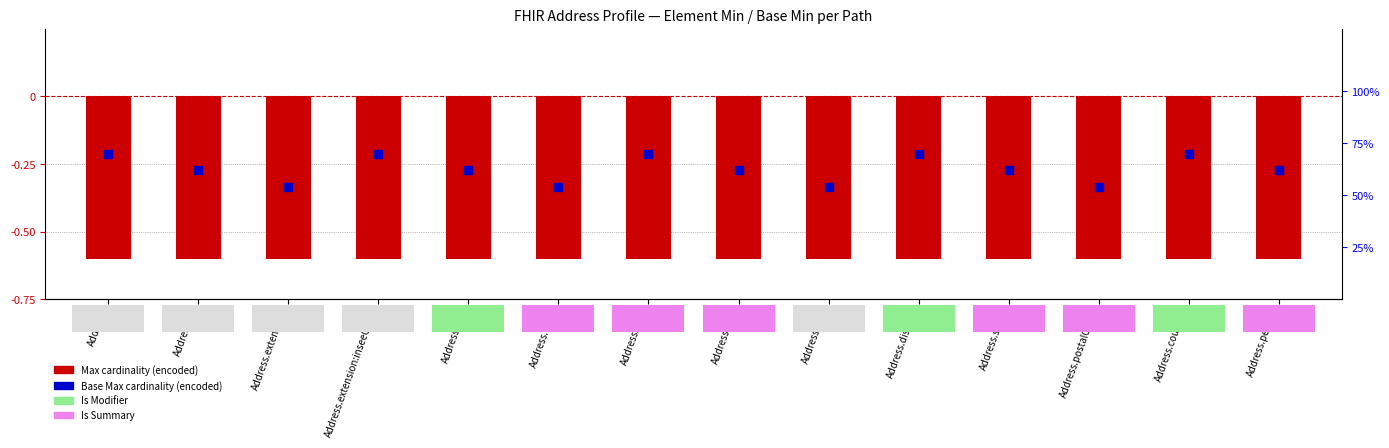

Which series has the largest Y range (max minus min)?

Base Max cardinality (encoded)